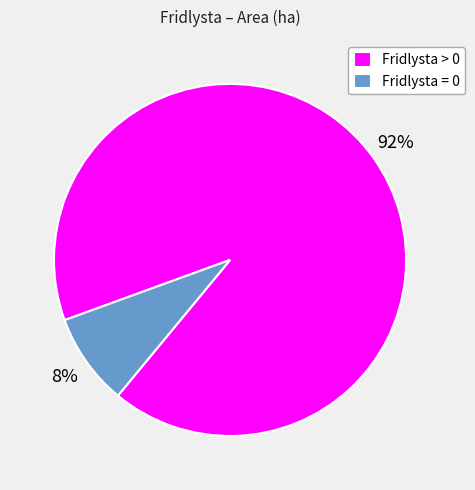

To the nearest percent, what portion does Fridlysta > 0 represent?

92%